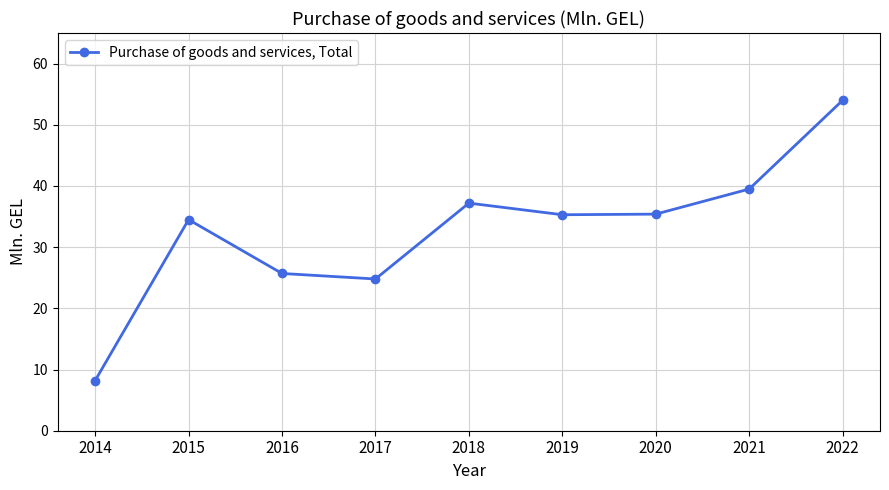

The value at 2018 is 15.2. True or false?

False